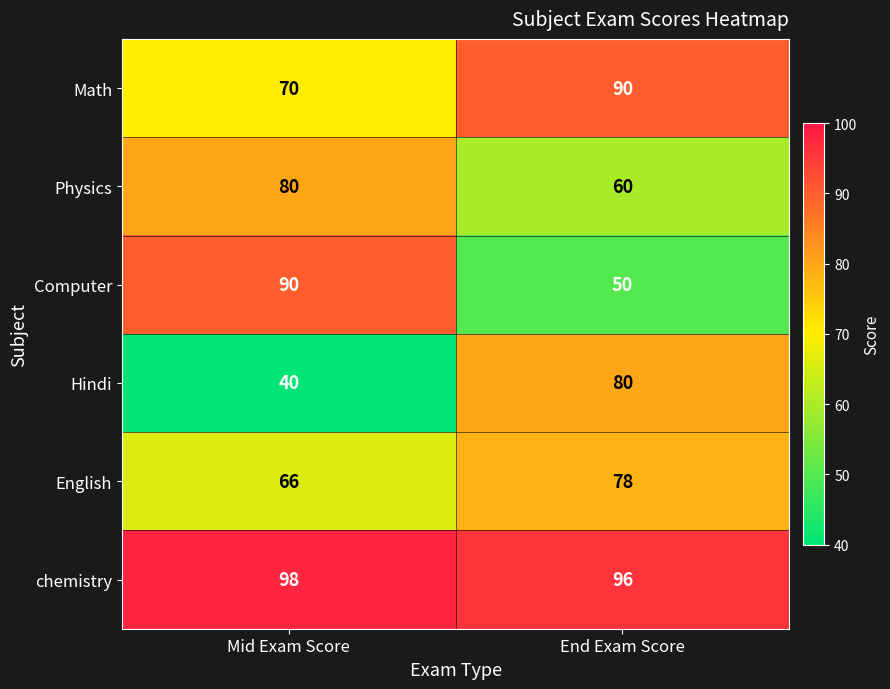

What is the difference between the maximum and minimum values in the Hindi series?

40